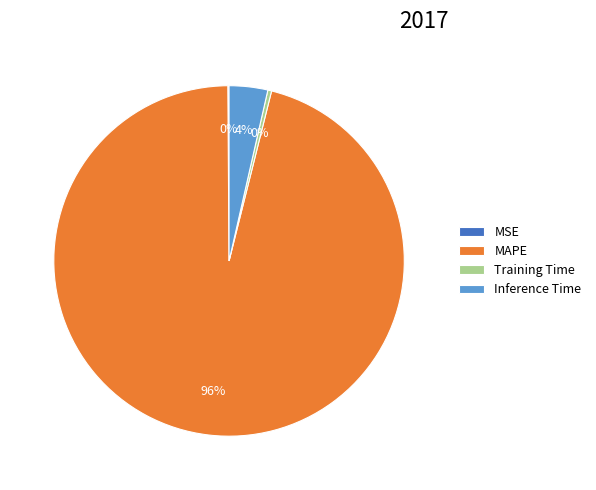

Do Inference Time and MAPE together represent more than half of the pie?

Yes